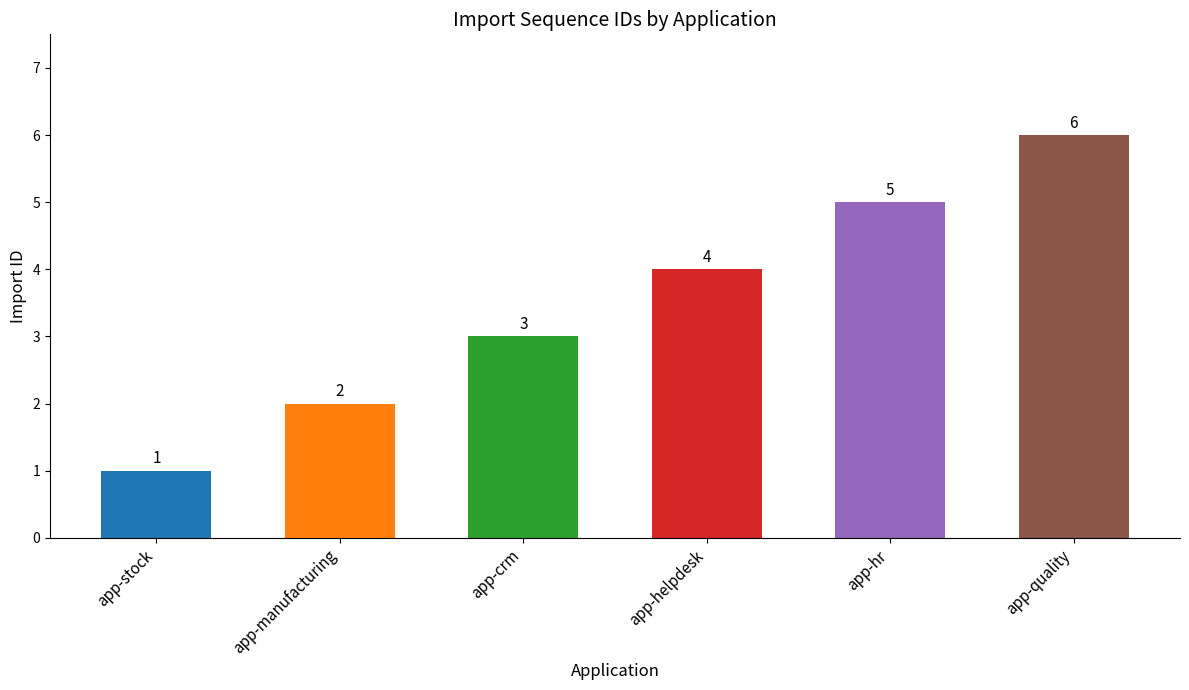

Reading left to right, transcribe all the data shown in this chart.

1	2	3	4	5	6